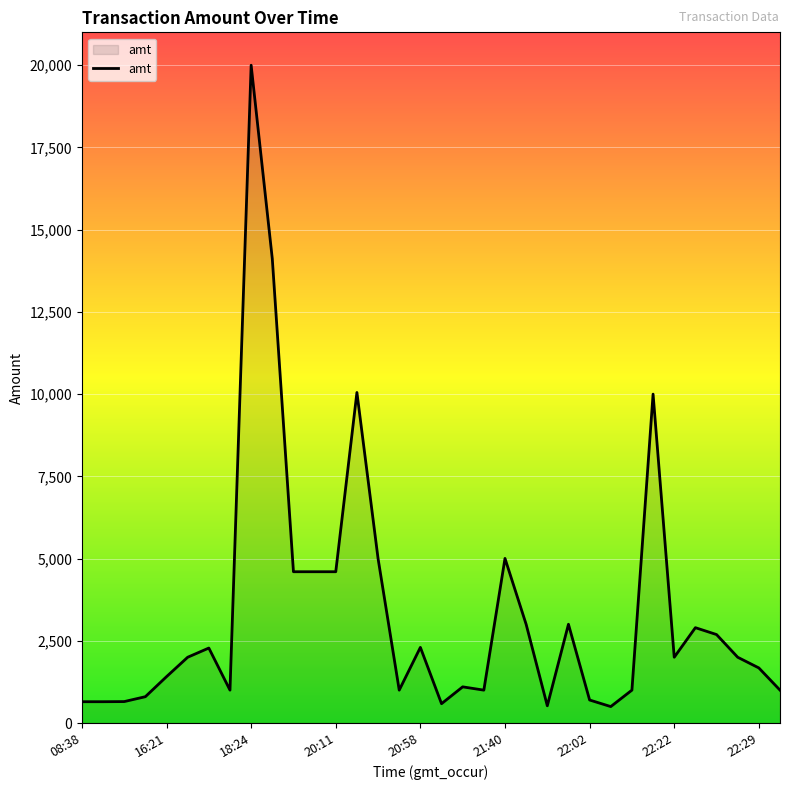

What is the difference between the maximum and minimum values?

19500.0